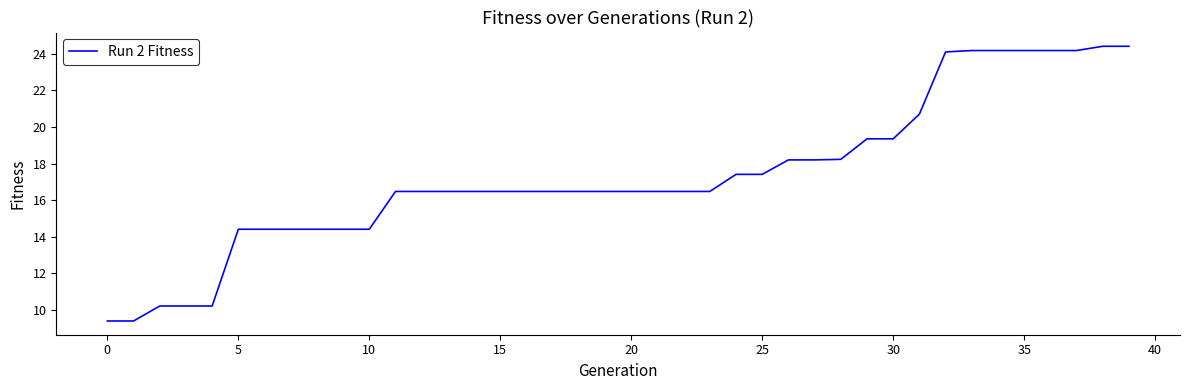

What is the minimum value shown in the chart?

9.4